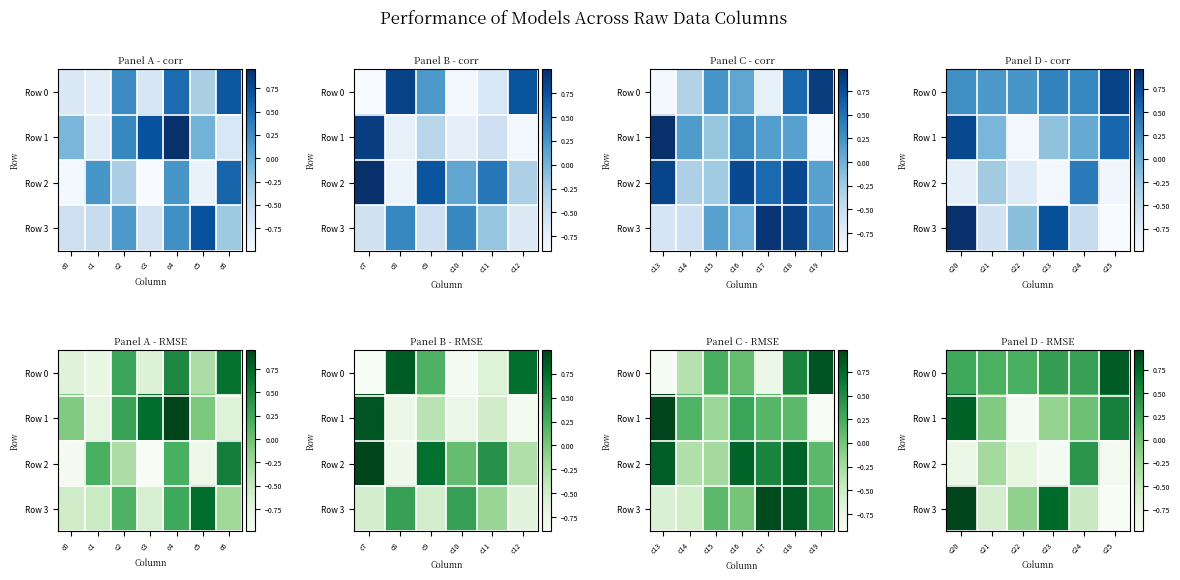

Count the number of data series in this chart.

4